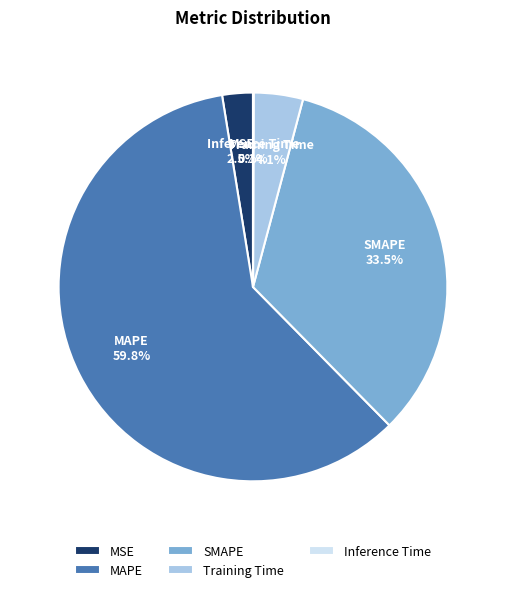

Between SMAPE and MSE, which is larger?

SMAPE